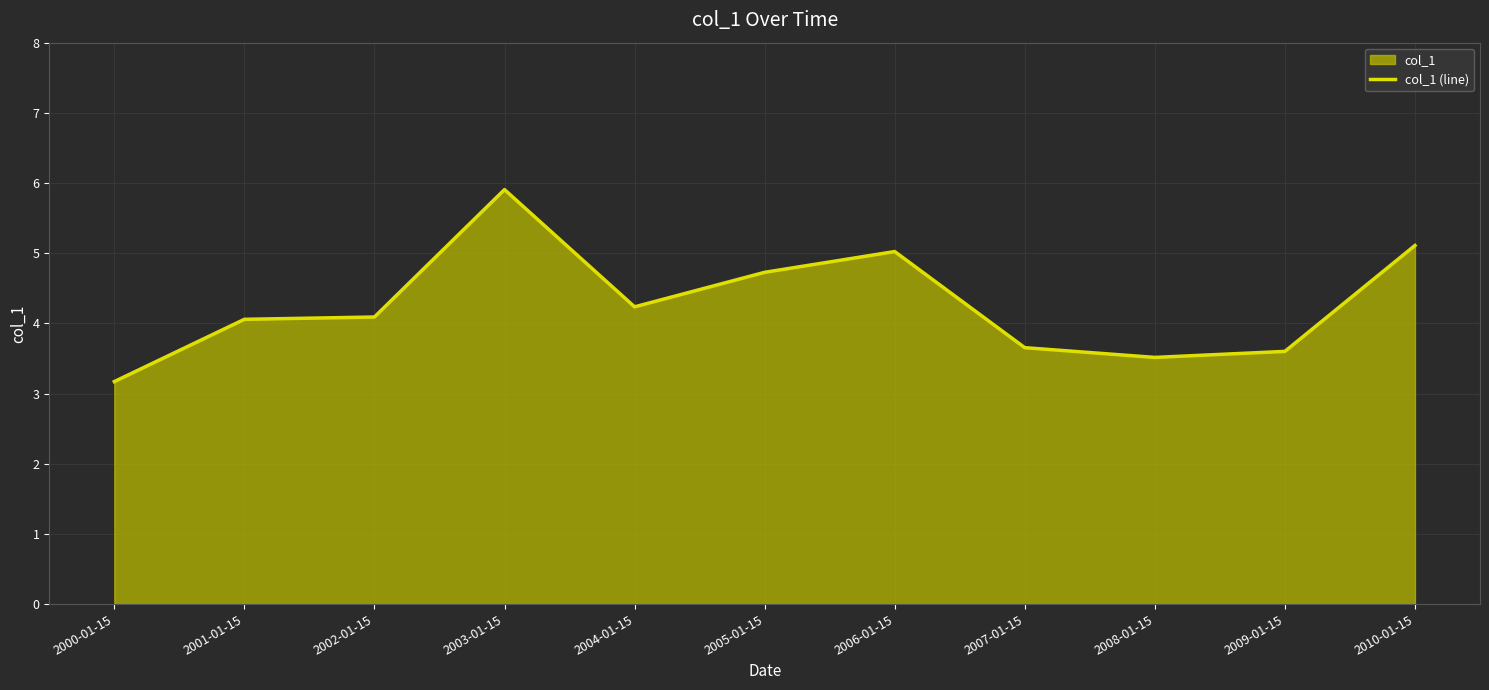

True or false: the data has more than 1 interior local peaks.

True